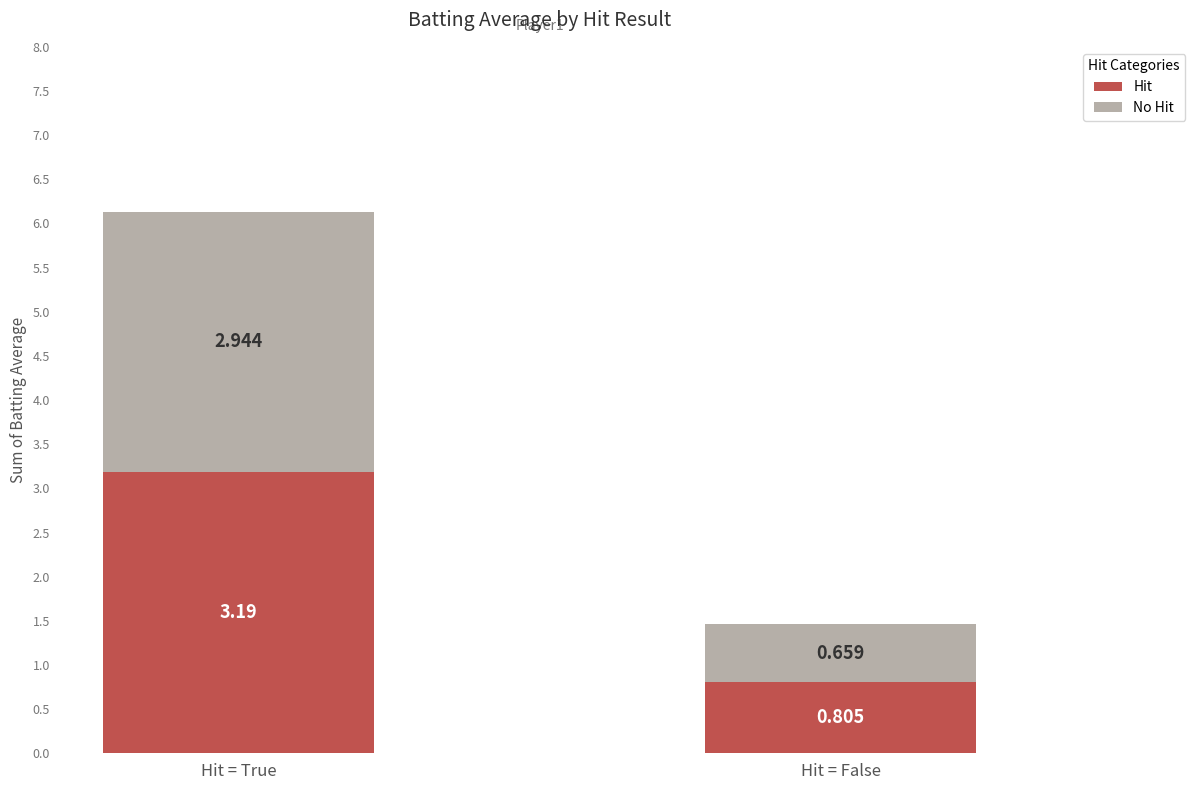

What position from the right is Hit = False?

1